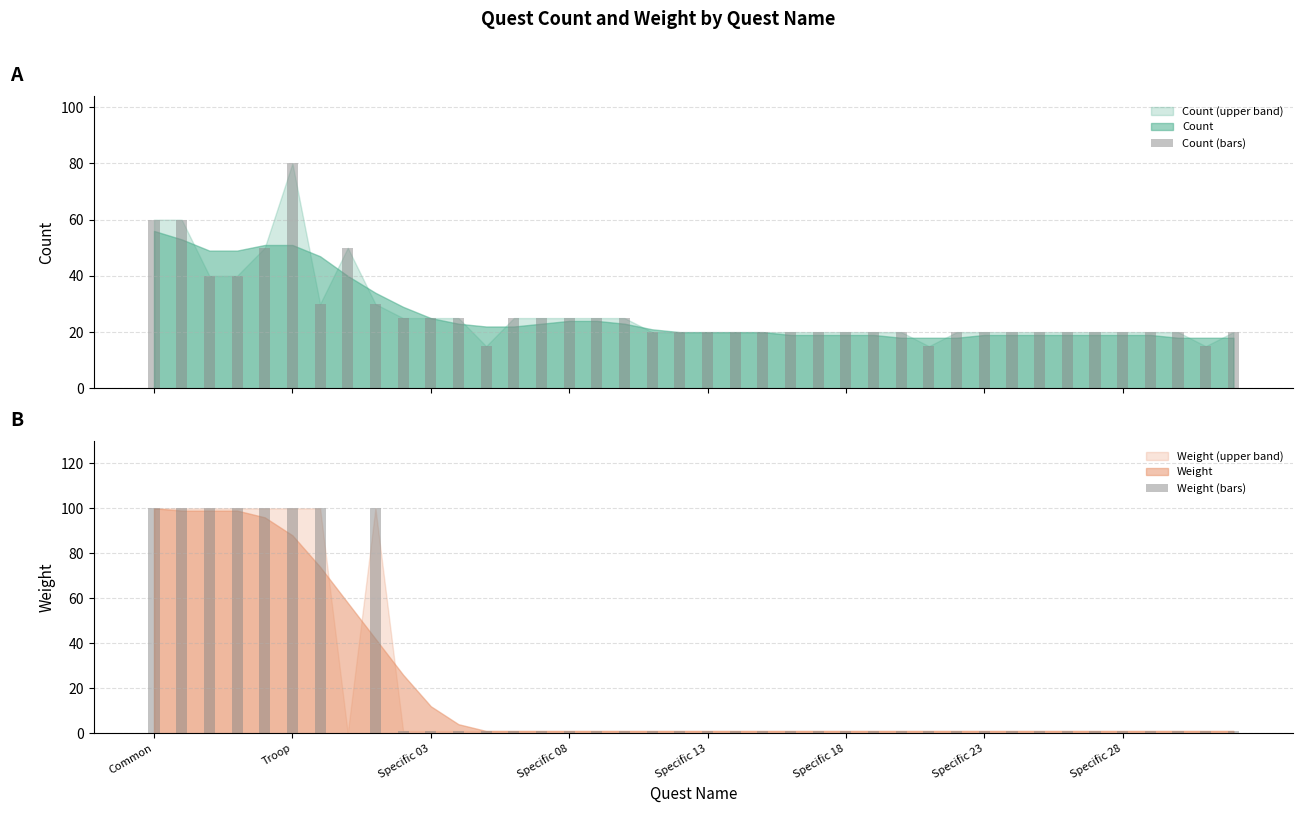

Which series has the largest range (max minus min)?

Weight (bars)